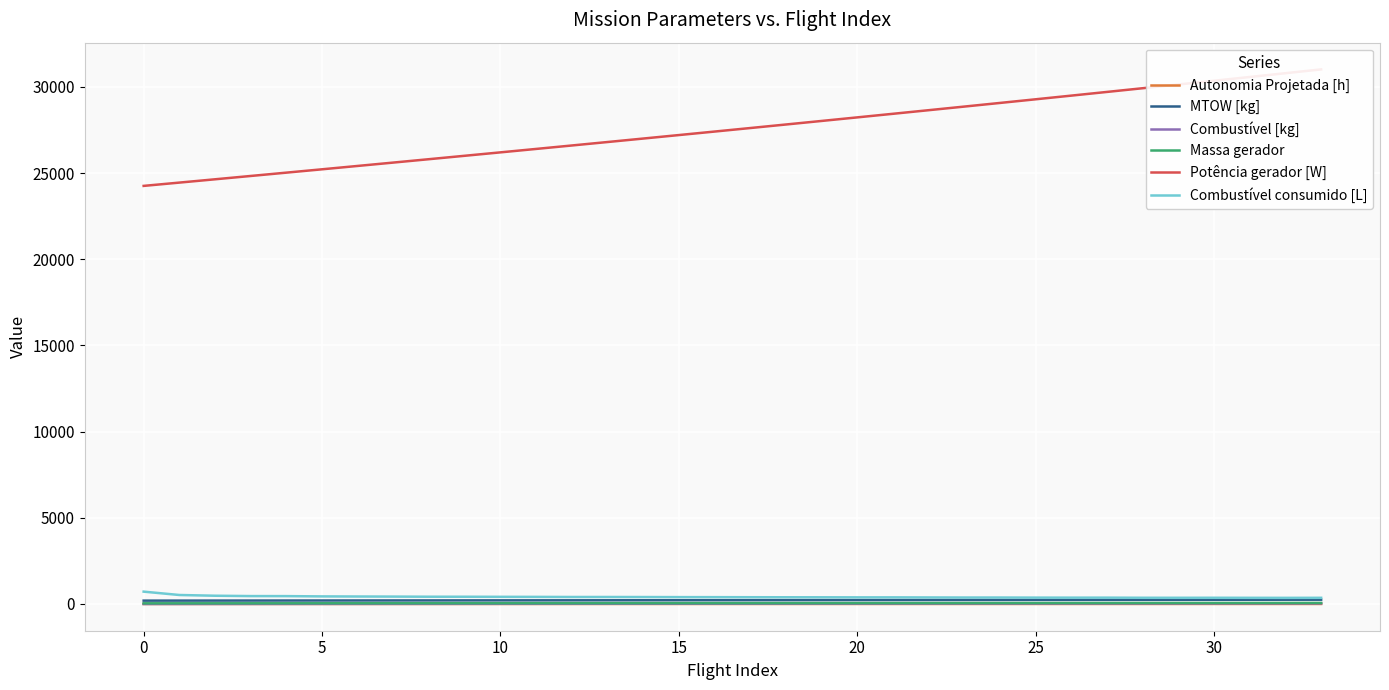

What is the sum of all Combustível [kg] values?

595.0